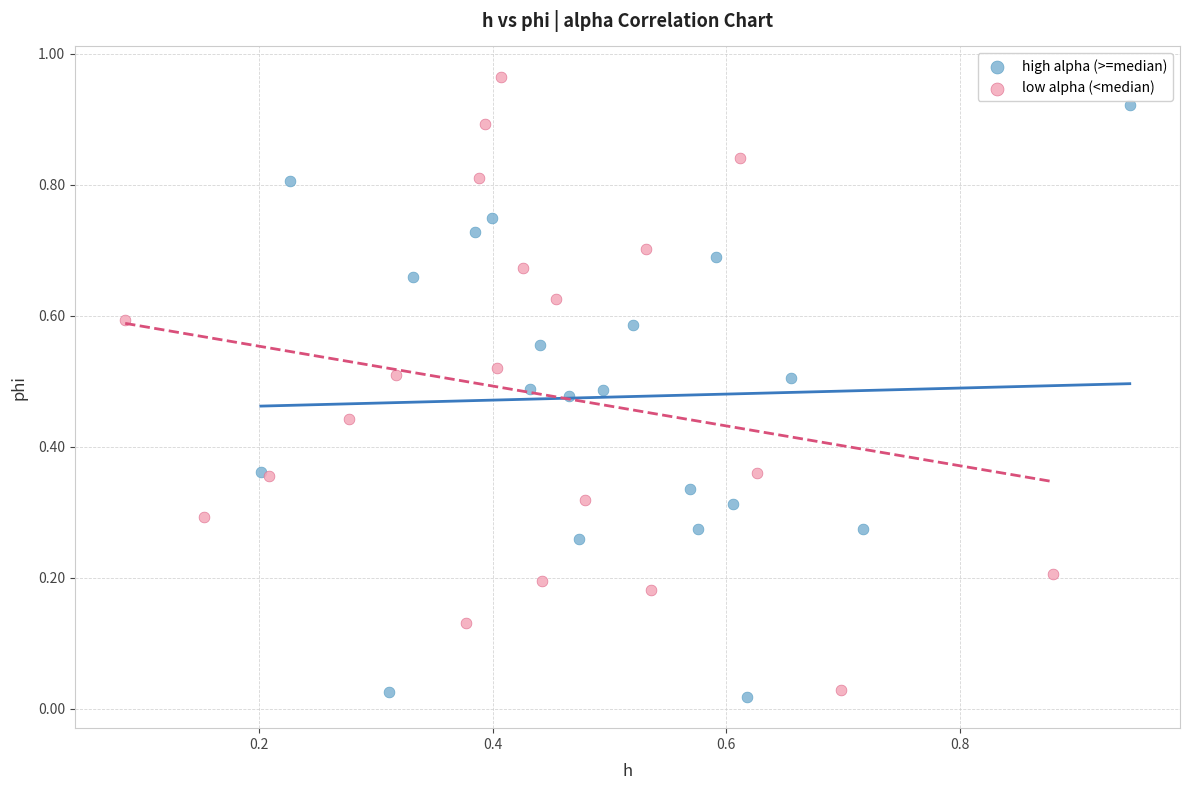

Which series reaches the maximum Y coordinate?

low alpha (<median)